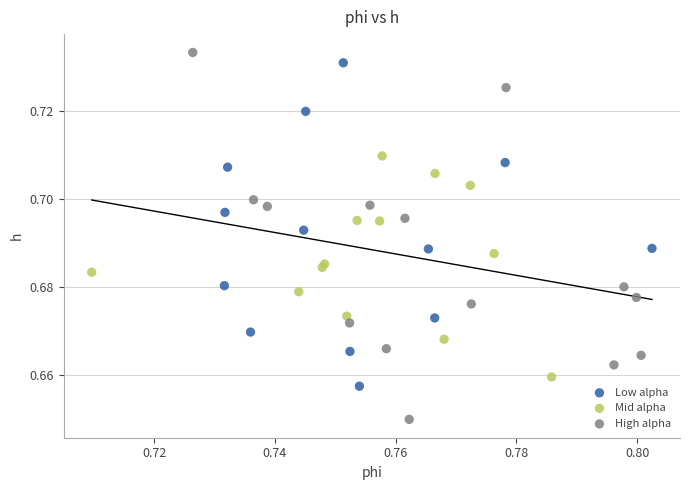

Which series has the largest Y range (max minus min)?

High alpha